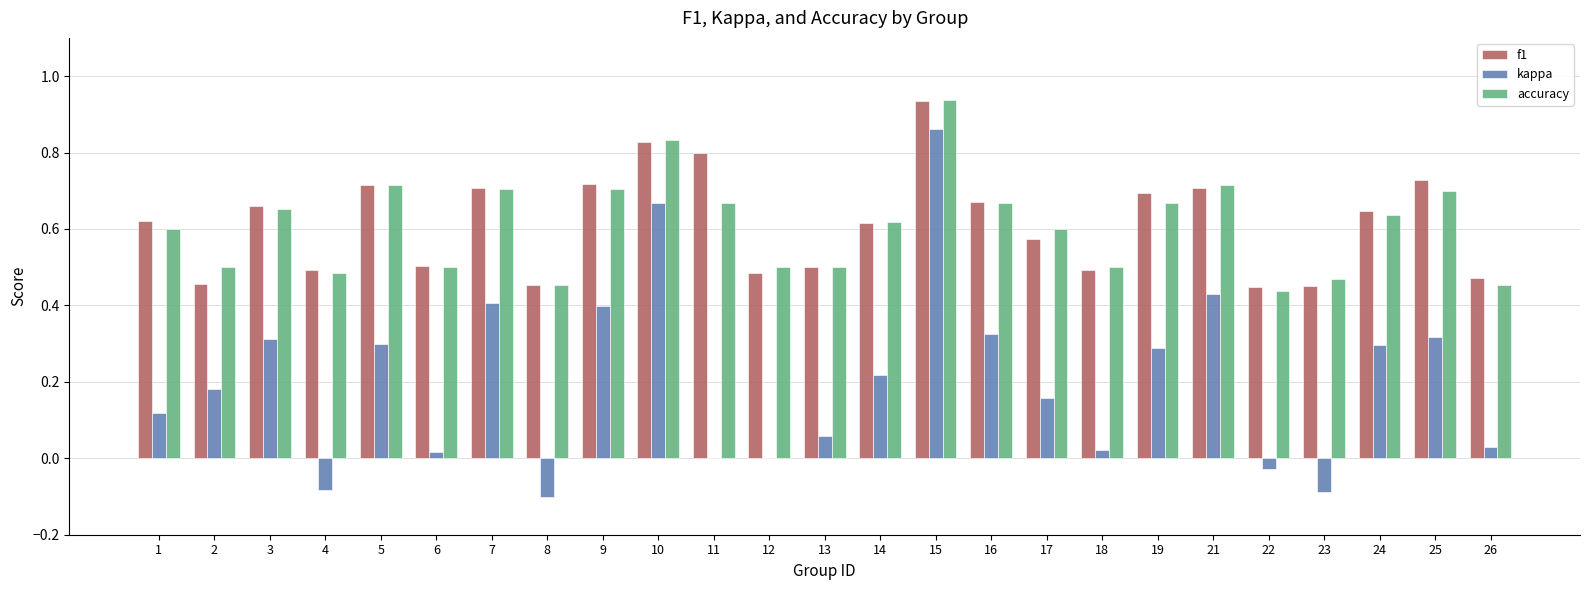

Which series has the widest spread of values?

kappa